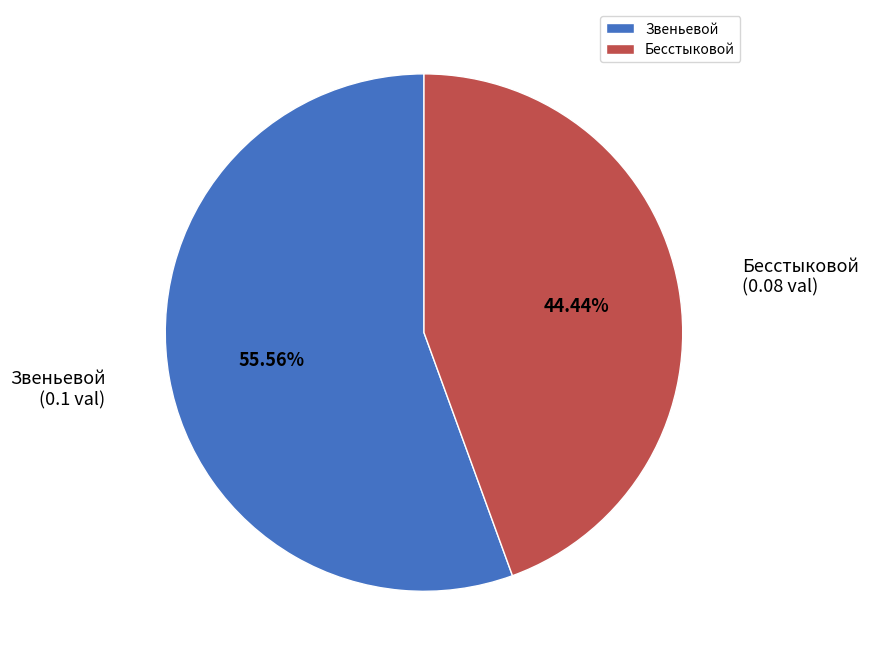

To the nearest percent, what is the difference between the largest and smallest slice percentages?

11%